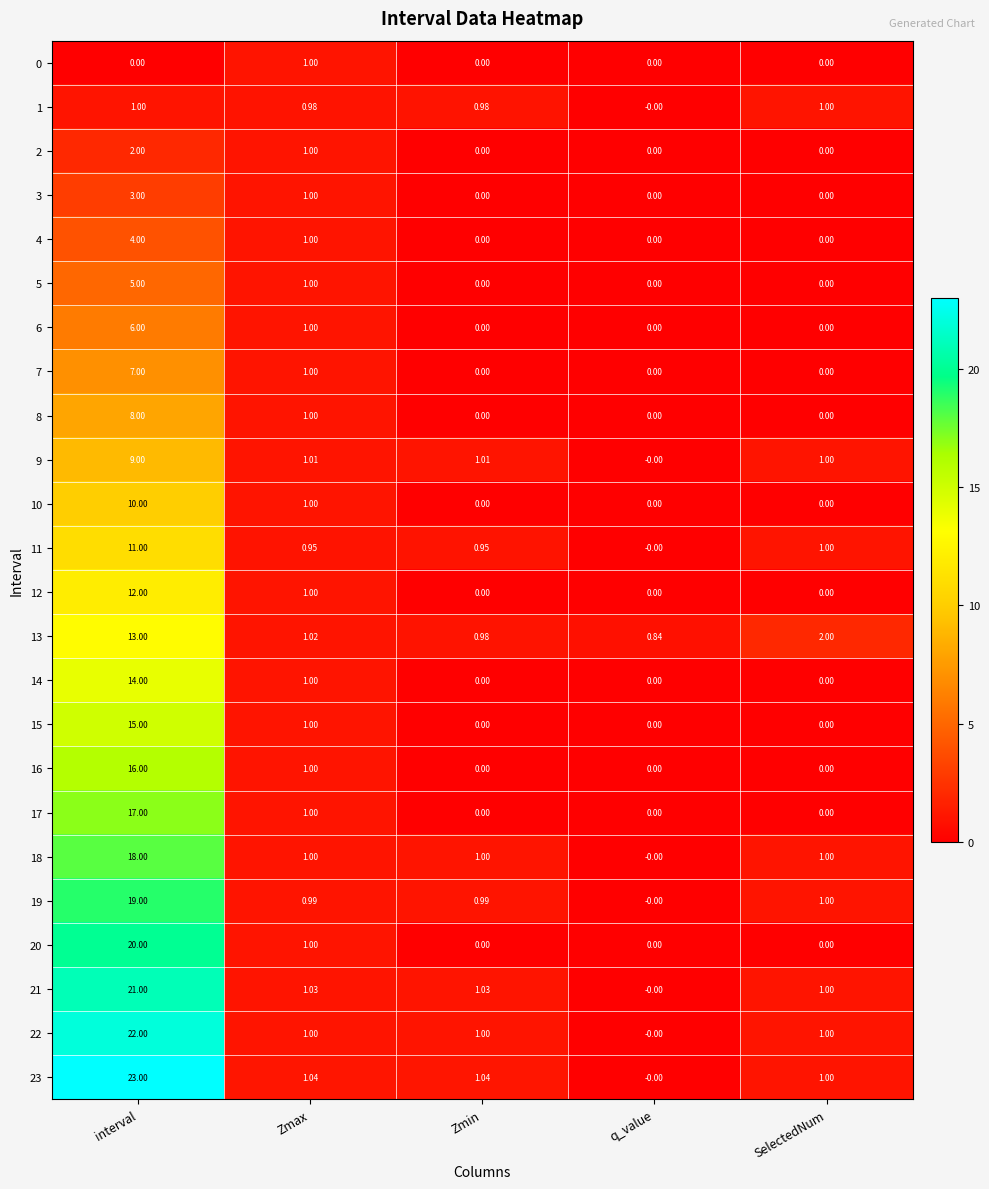

Which label corresponds to the largest value in the chart?

interval